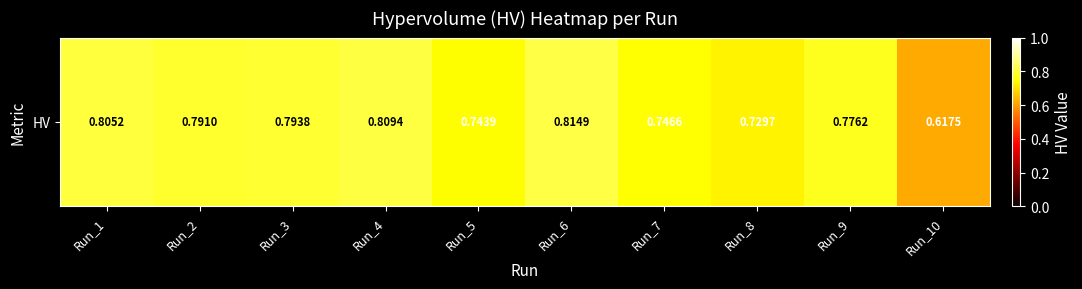

Is it true that the value at Run_7 is 0.3?

False